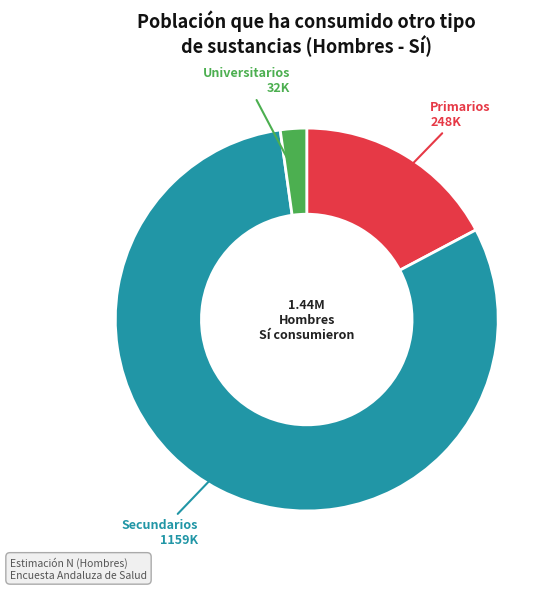

Is it true that Universitarios is 7% of the pie?

False